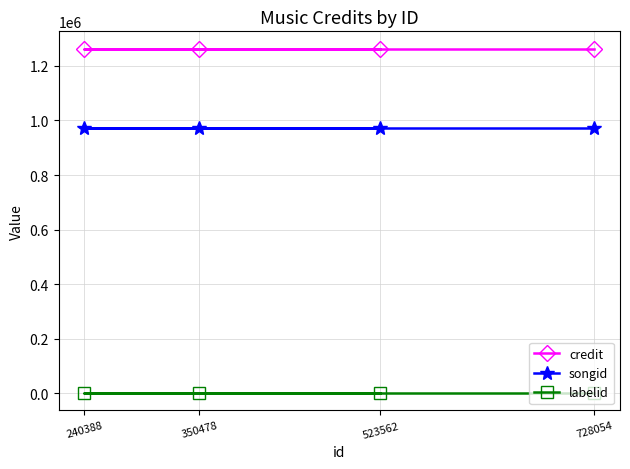

The labelid series shows 624 at 728054. True or false?

False